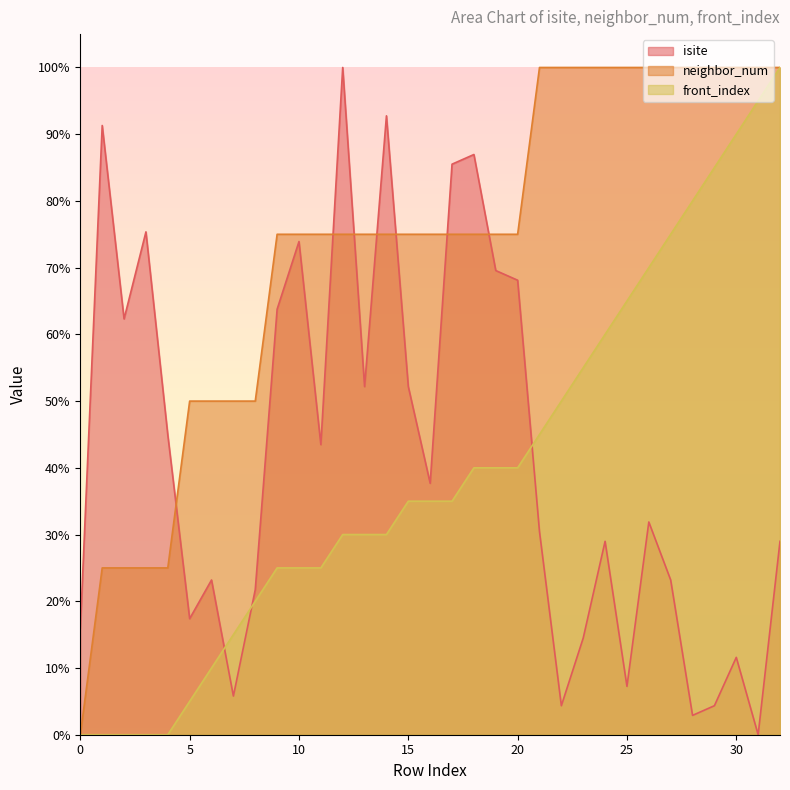

At which label does isite first exceed 31?

1